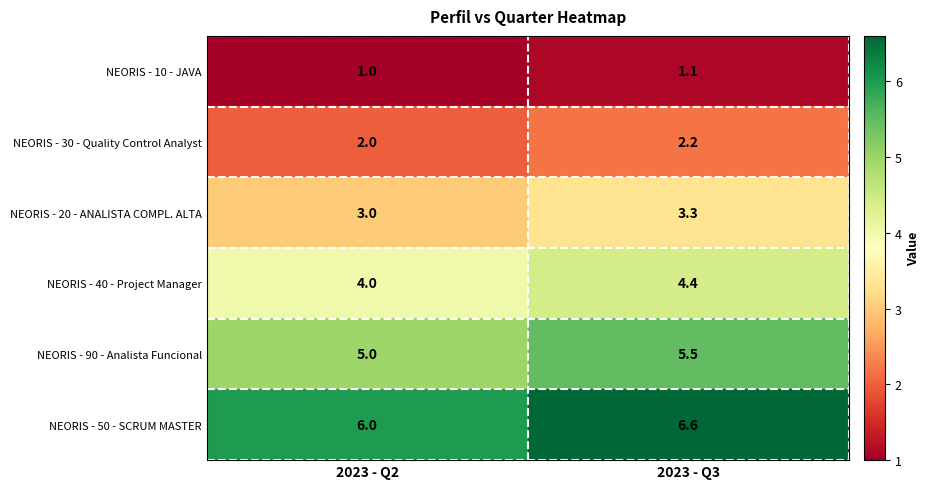

Which series has the largest range (max minus min)?

NEORIS - 50 - SCRUM MASTER